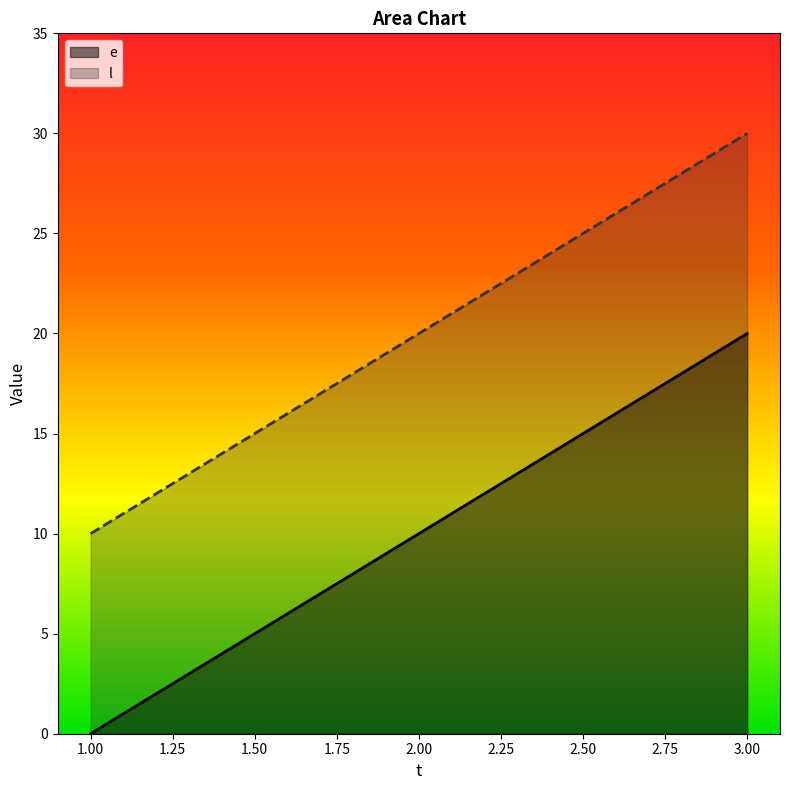

What is the value of the e point at the 3rd from the left?

20